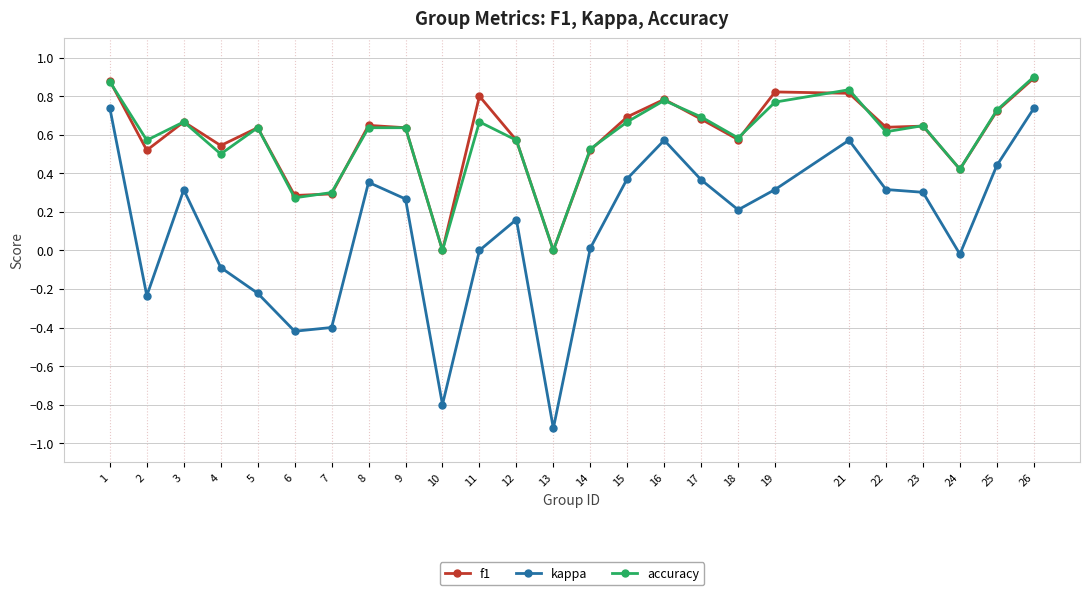

How many lines are shown in the chart?

3